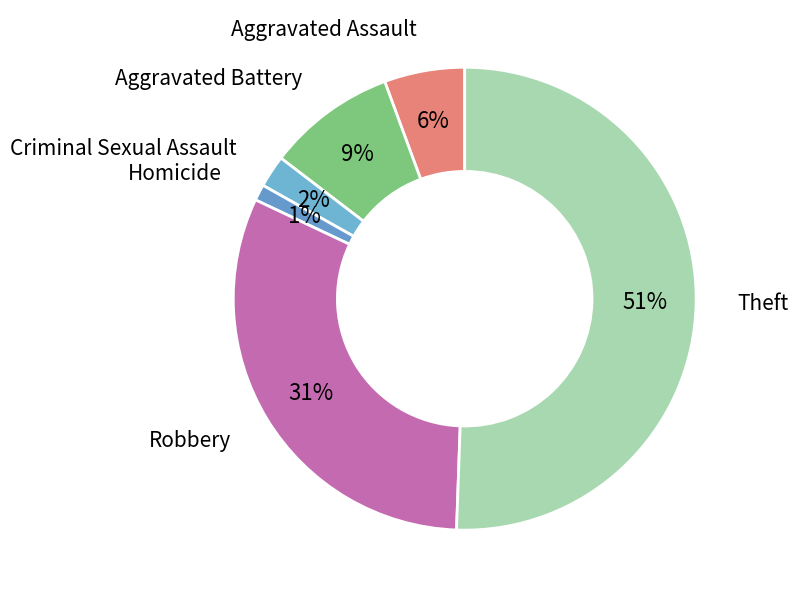

Which slice is the largest?

Theft